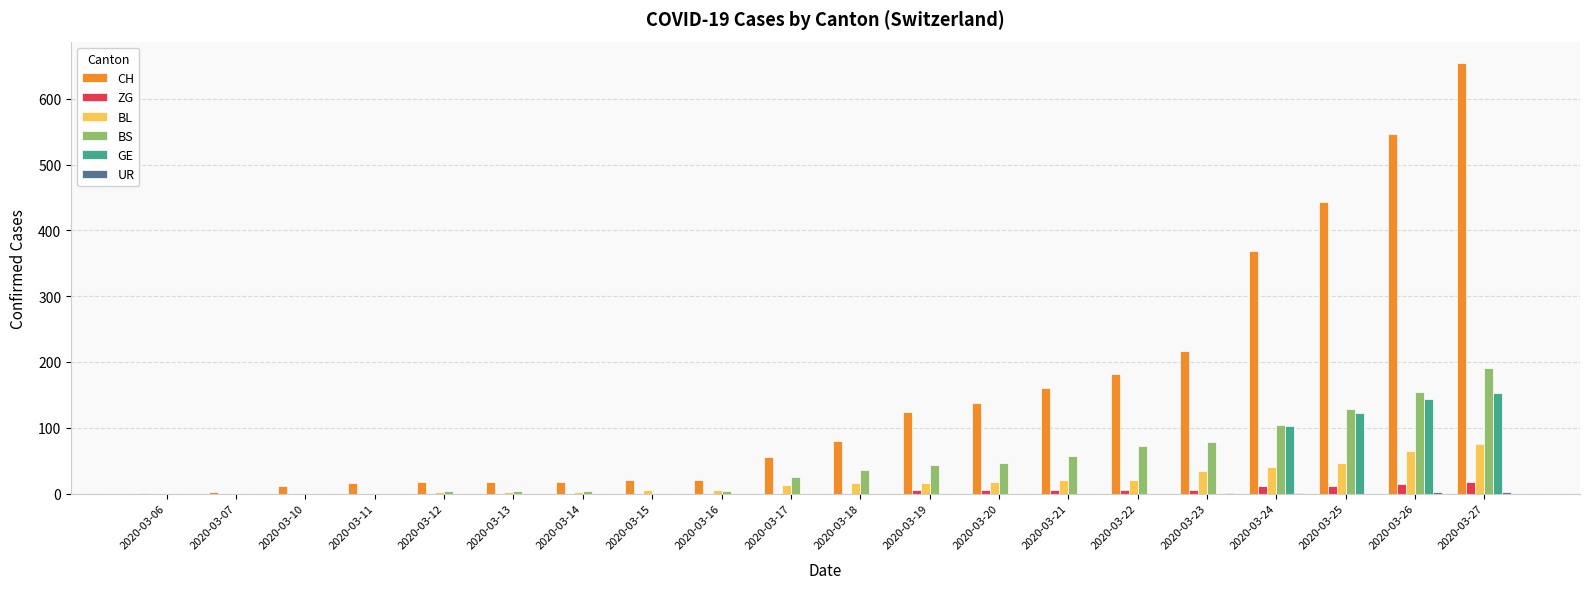

Which series has the largest total across all categories?

CH